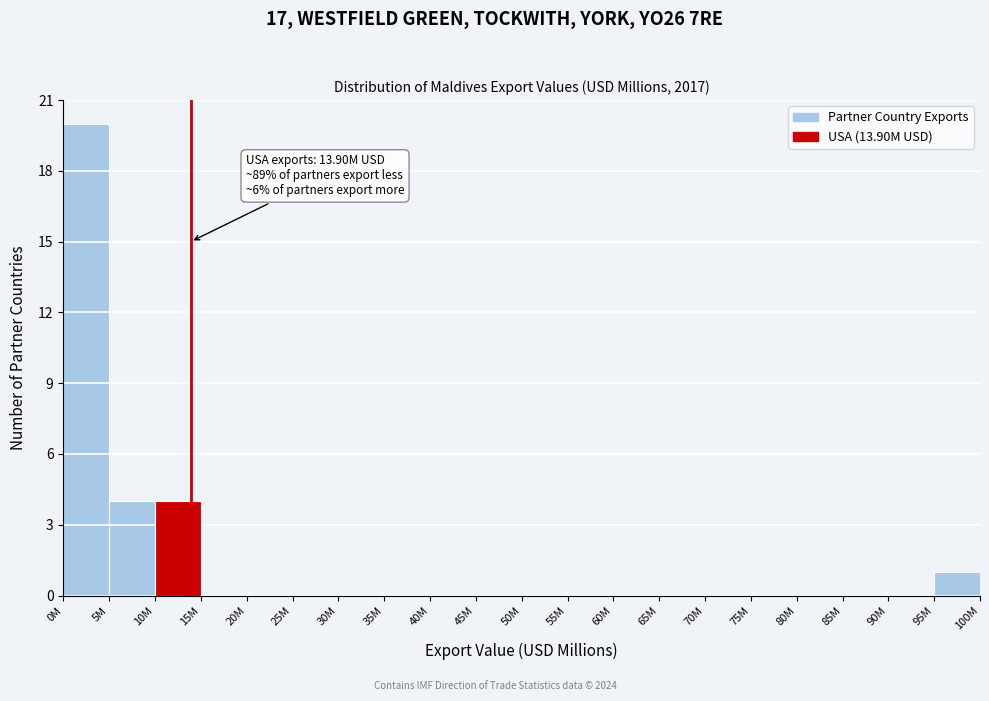

Reading right to left, what are all the values shown in this chart?

95M=1	90M=0	85M=0	80M=0	75M=0	70M=0	65M=0	60M=0	55M=0	50M=0	45M=0	40M=0	35M=0	30M=0	25M=0	20M=0	15M=0	10M=4	5M=4	0M=20